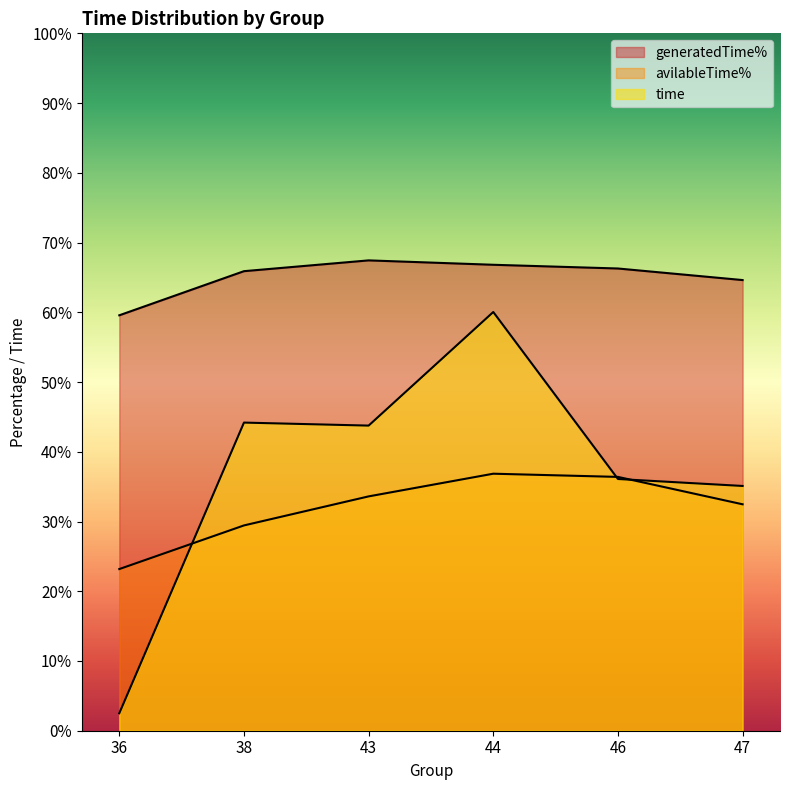

Rank the series by their maximum value, from highest to lowest.

generatedTime%, time, avilableTime%